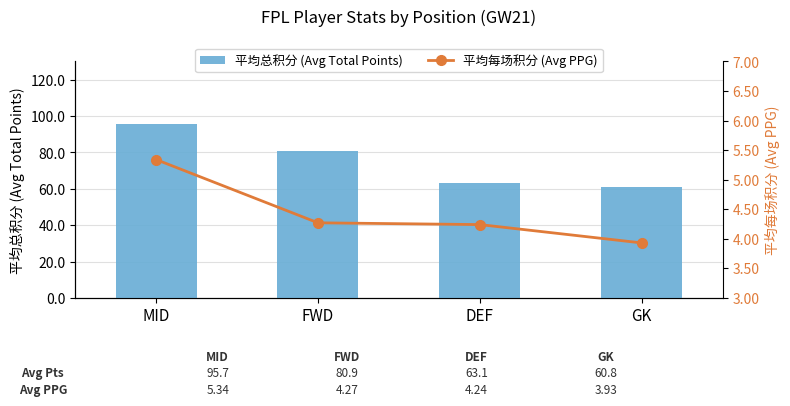

What is the value of the 平均每场积分 (Avg PPG) bar at the 2nd from the left?

4.3